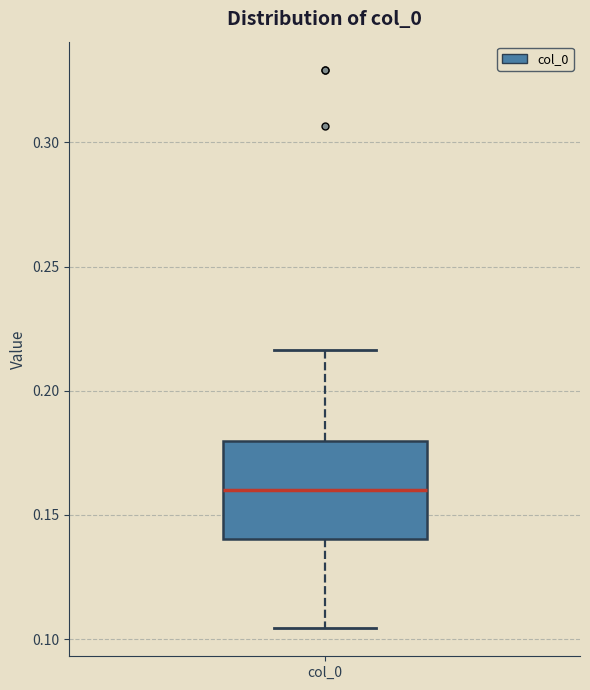

Transcribe this box plot: give where the median line is, the range the box spans, and where the two whiskers end, as read against the y-axis. The values are not printed on the chart, so give them approximately, as read against the axis.

median 0.160, box 0.140 to 0.180, whiskers 0.105 to 0.215